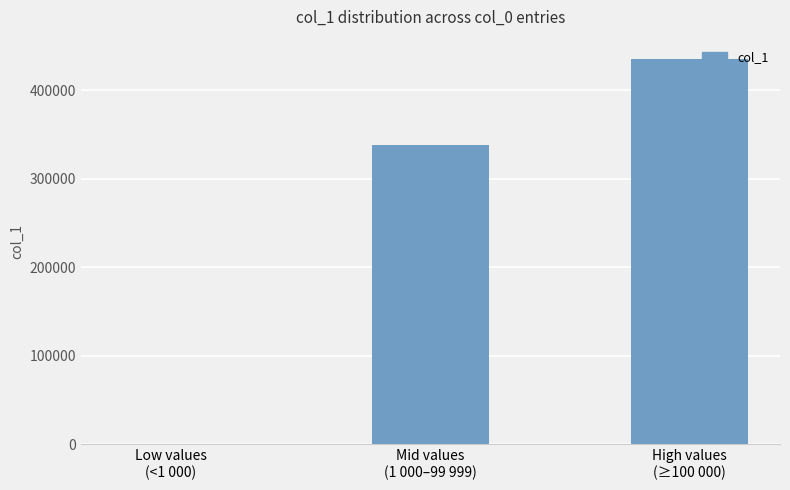

How many values are between 330 and 435095?

3